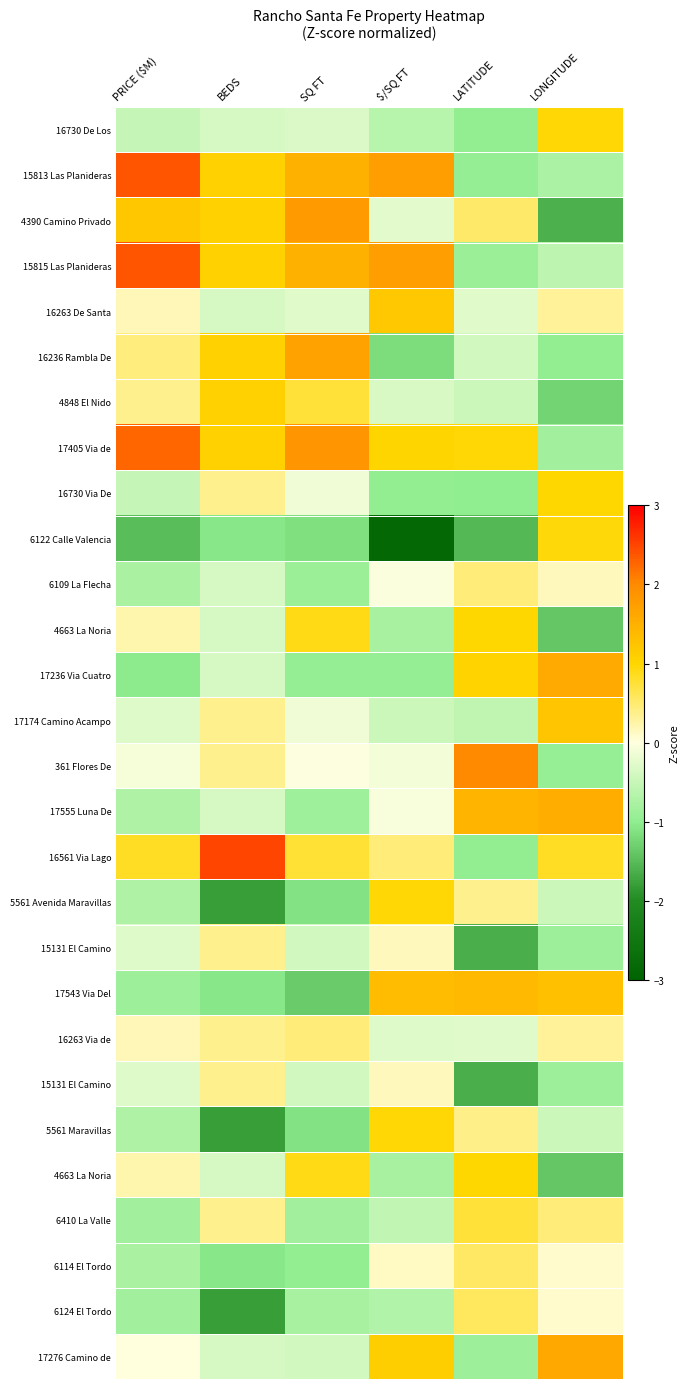

How many categories are shown in the chart?

6